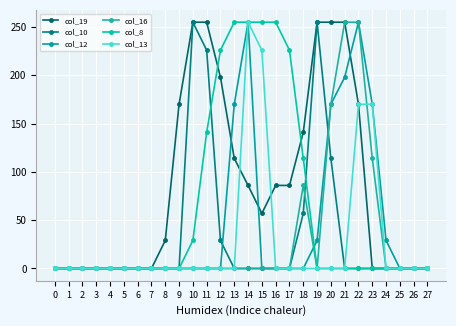

The value of col_10 at 21 is 153. True or false?

False